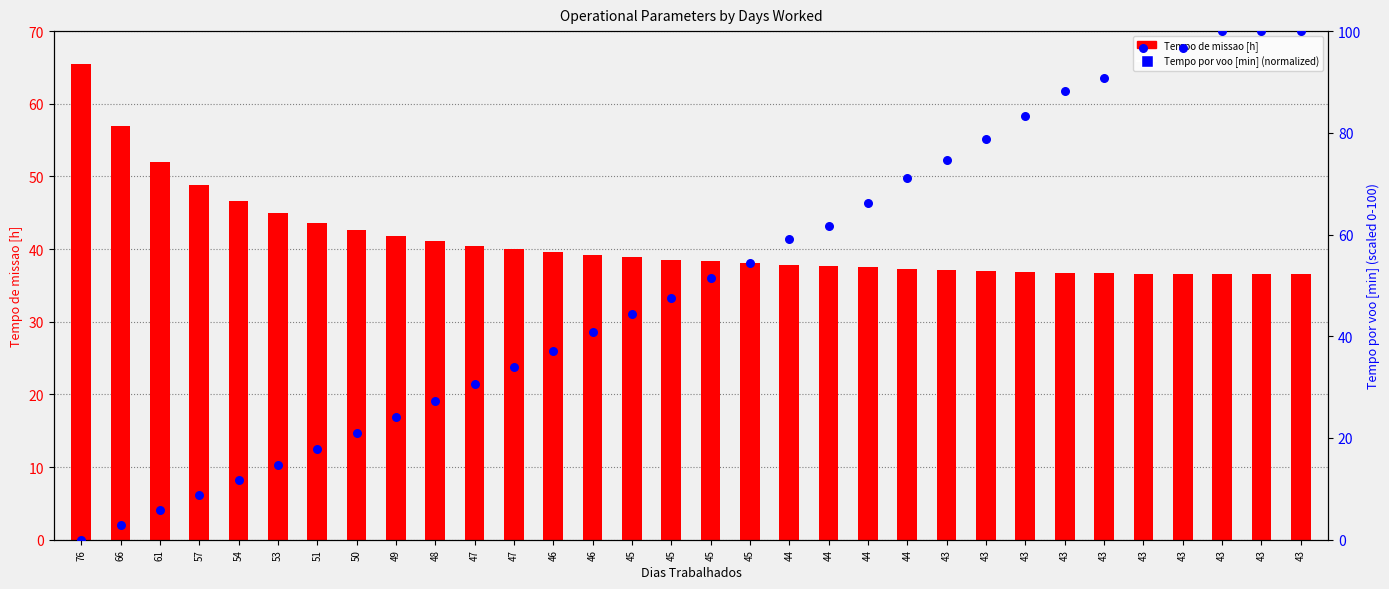

At which category is the sum across all series the highest?

43